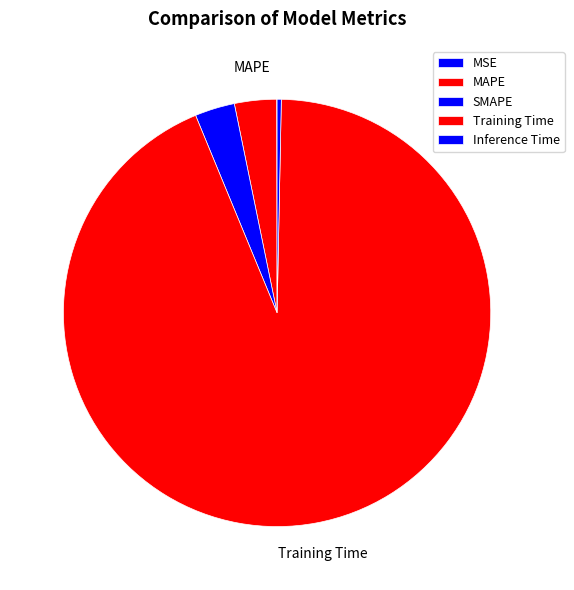

Which slice is the largest?

Training Time